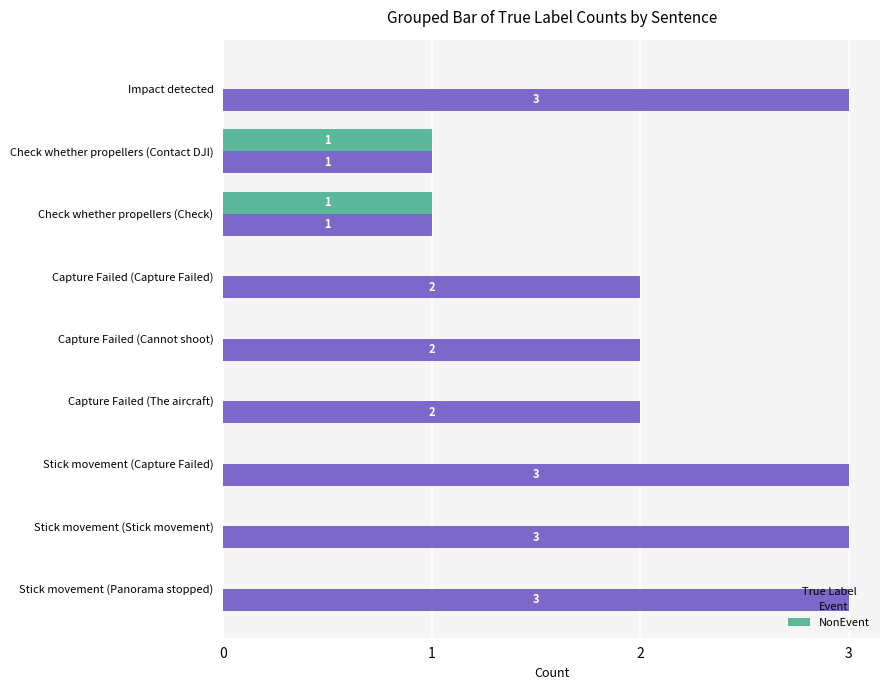

Count the Event values in the range 2 to 3.

7